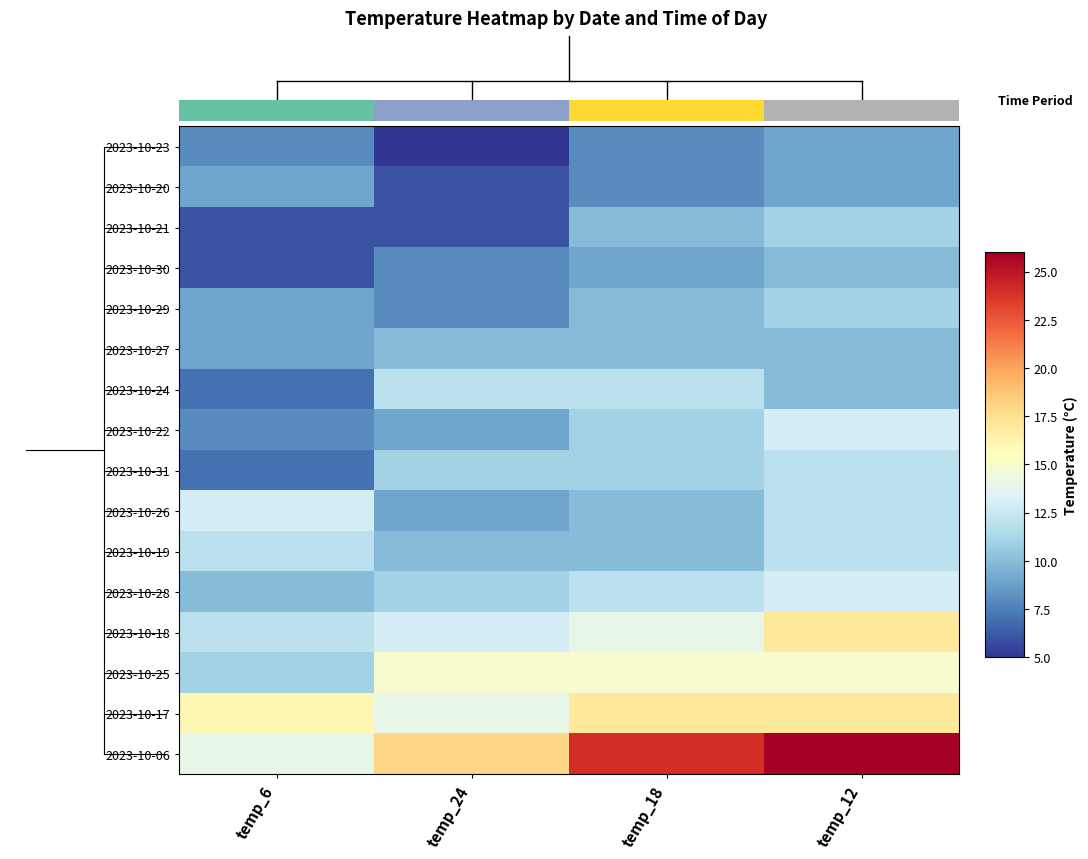

List the series in order of their peak value, highest first.

2023-10-06, 2023-10-18, 2023-10-17, 2023-10-25, 2023-10-22, 2023-10-26, 2023-10-28, 2023-10-24, 2023-10-31, 2023-10-19, 2023-10-21, 2023-10-29, 2023-10-30, 2023-10-27, 2023-10-23, 2023-10-20